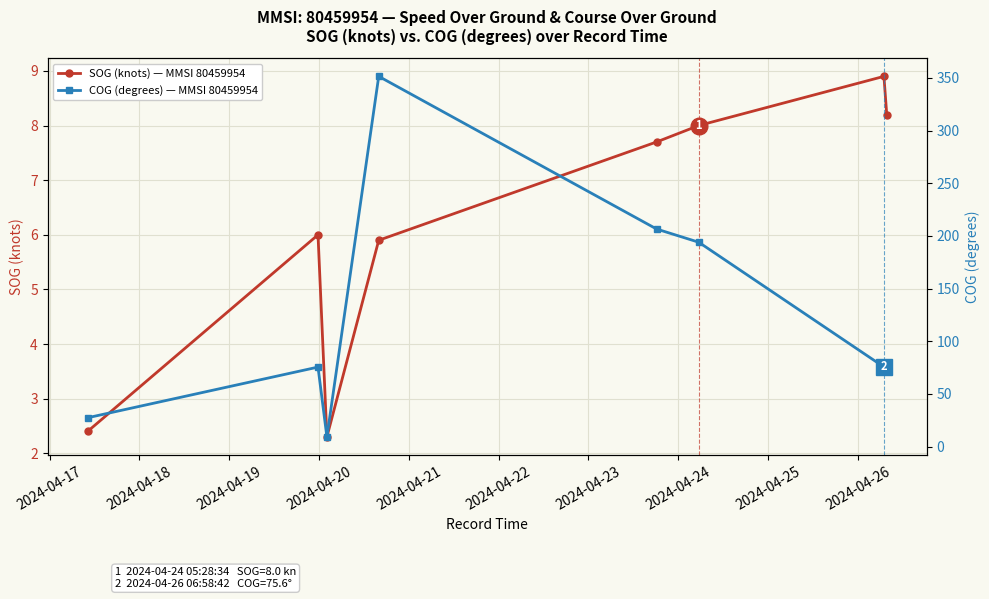

What is the minimum value for SOG (knots) — MMSI 80459954?

2.3